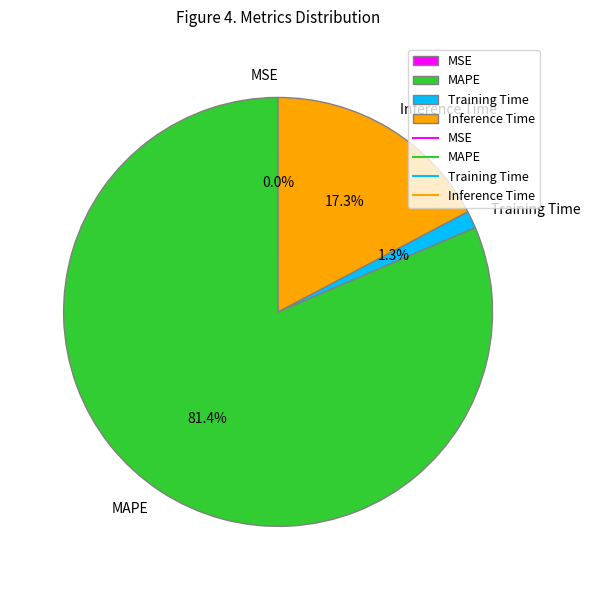

What is the largest slice in the pie chart?

MAPE